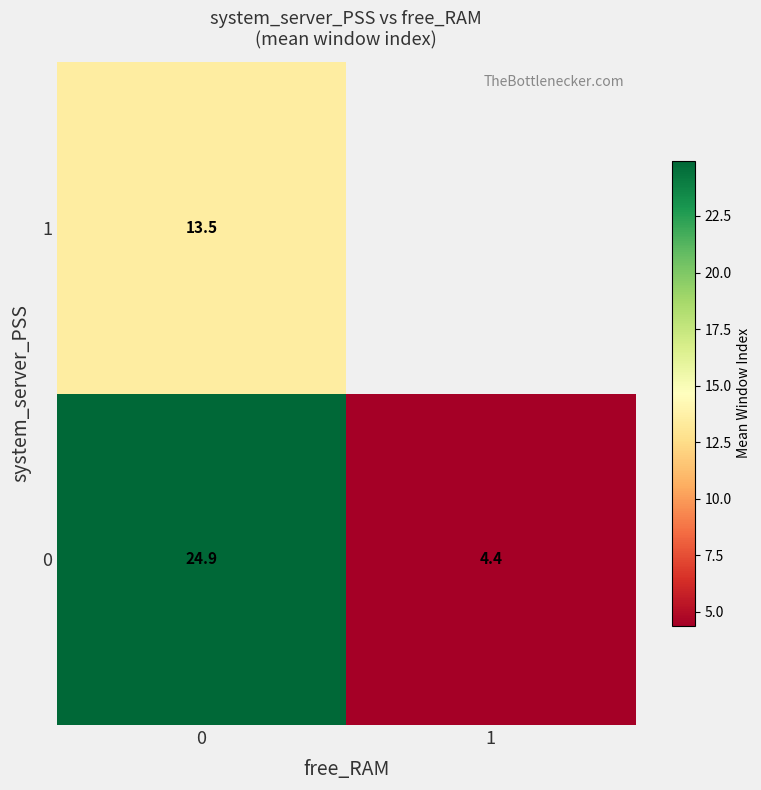

Is the value of 0 at 0 greater than the value of 1 at 0?

Yes